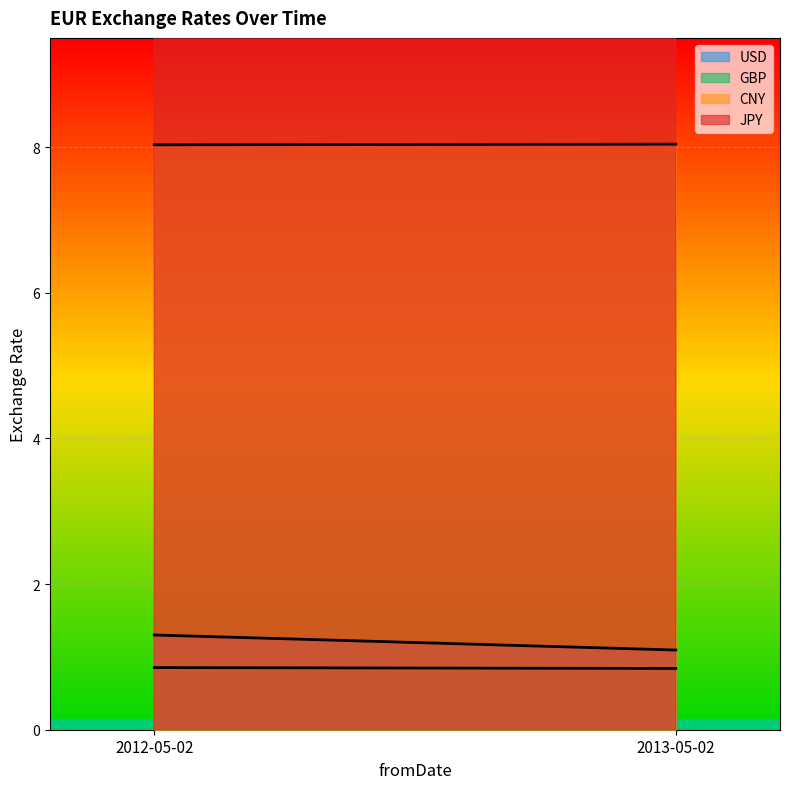

How many values in the JPY series exceed 129?

1